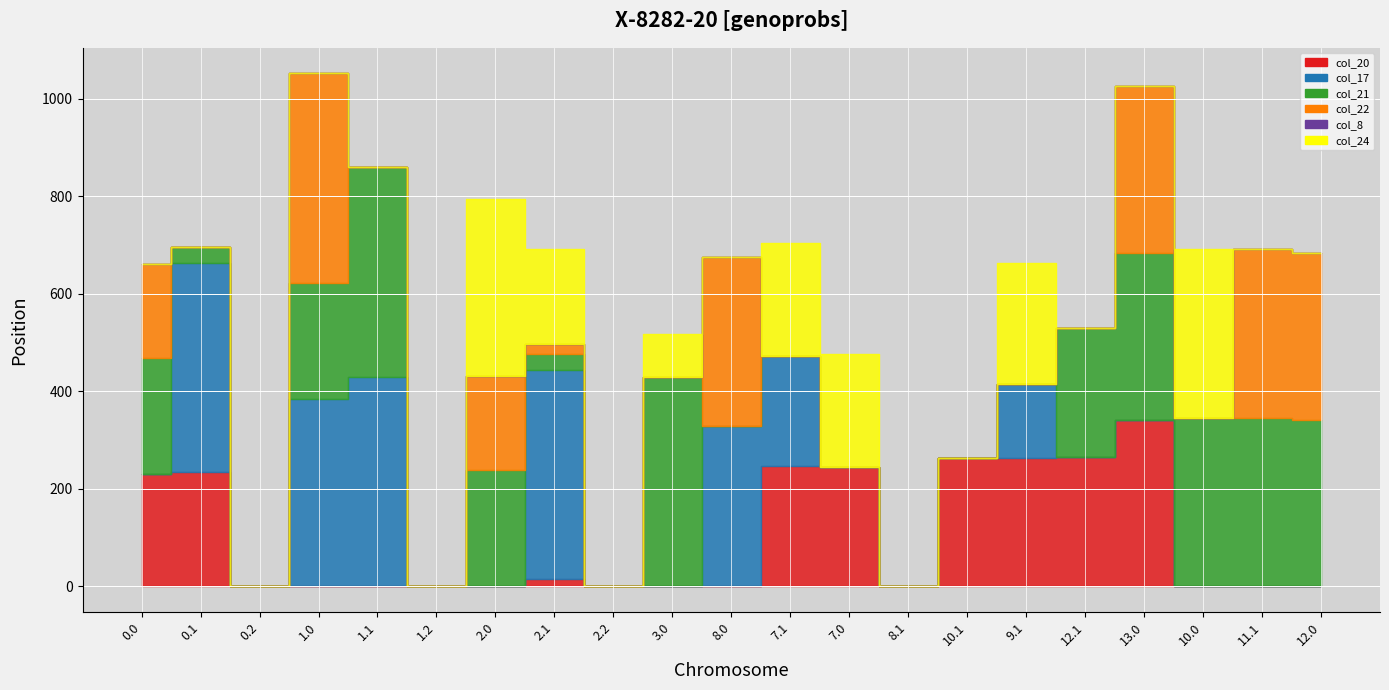

At how many categories does at least one series exceed 312?

11